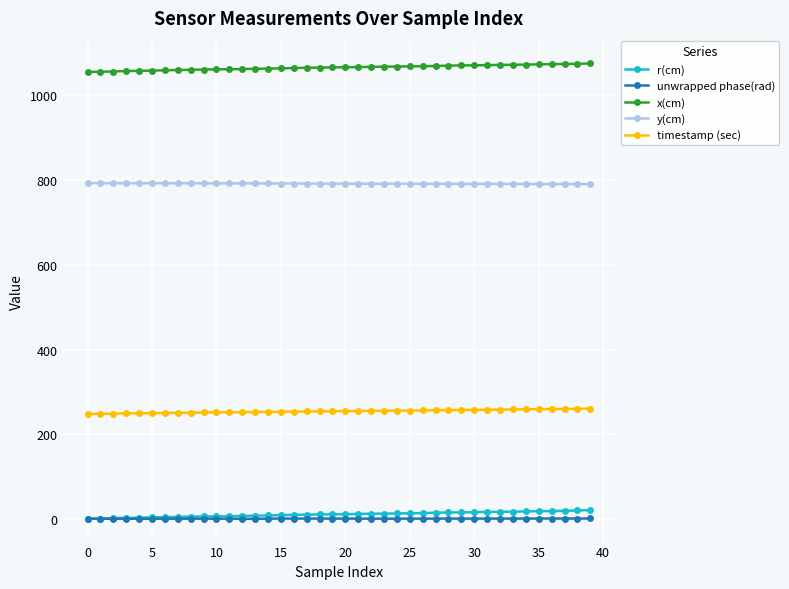

What is the difference between the maximum and minimum values in the timestamp (sec) series?

12.7